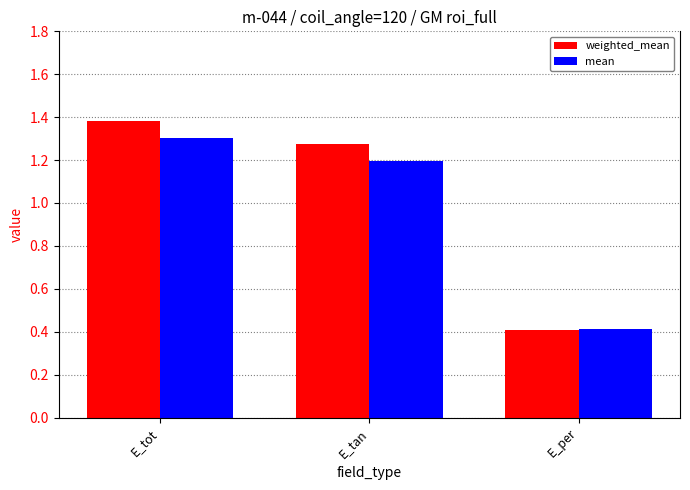

List the labels in order of mean value, largest first.

E_tot, E_tan, E_per